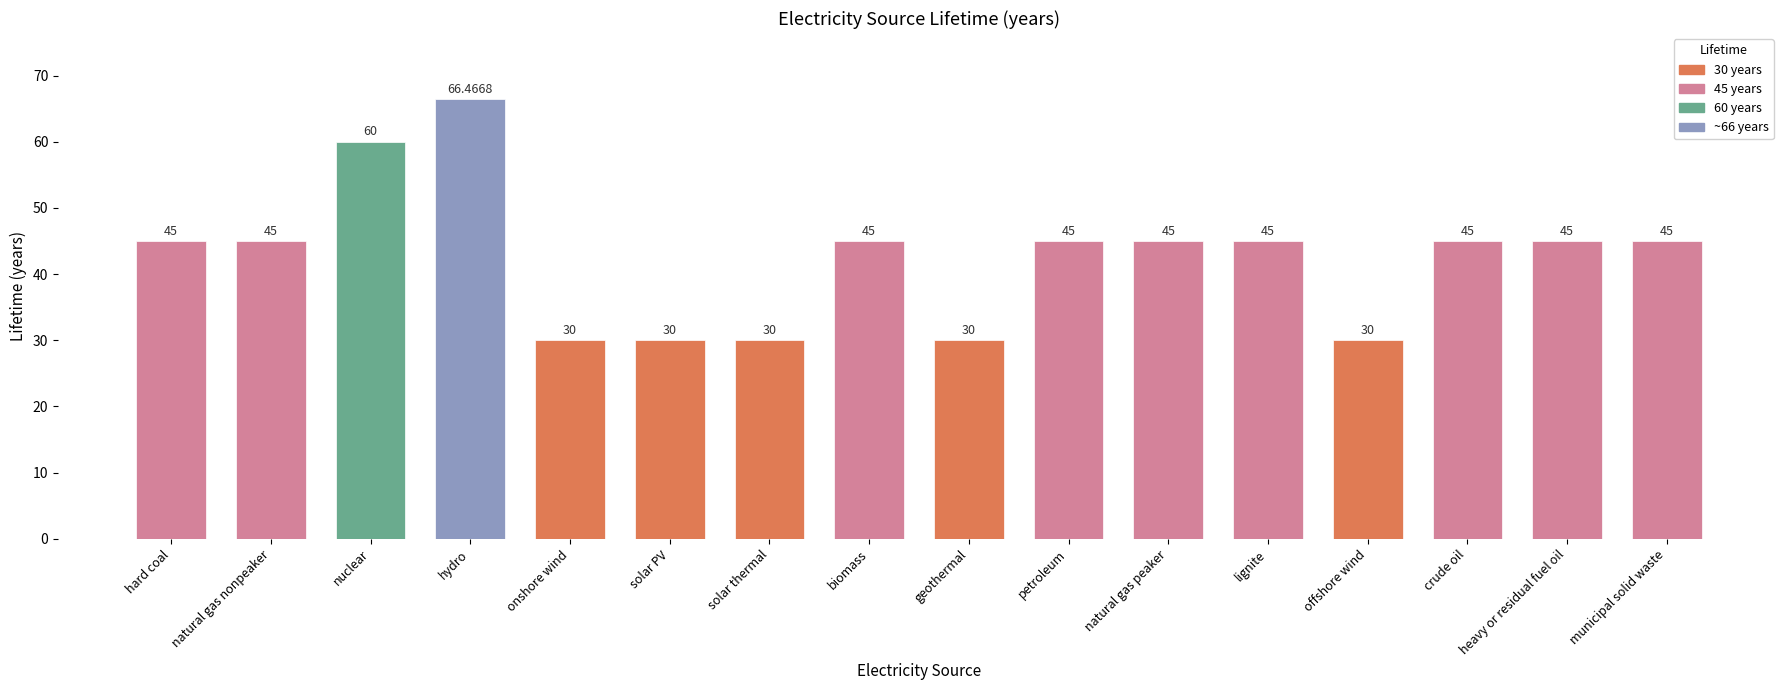

What is the value of the 14th bar from the left?

45.0